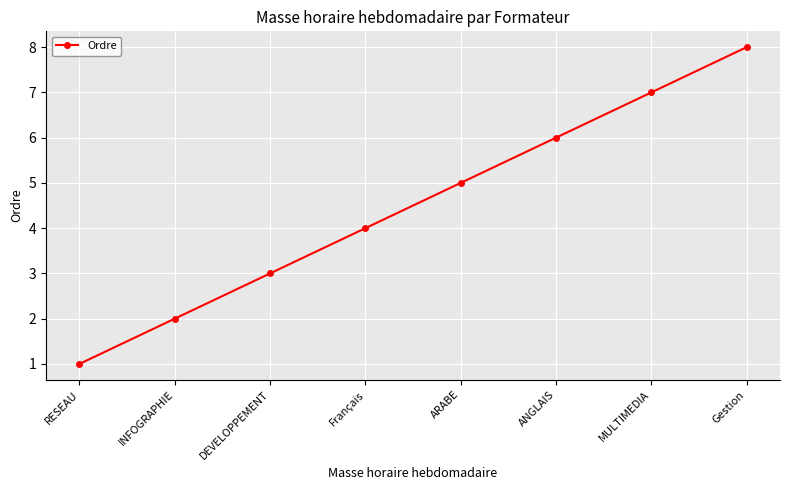

Read the value at INFOGRAPHIE.

2